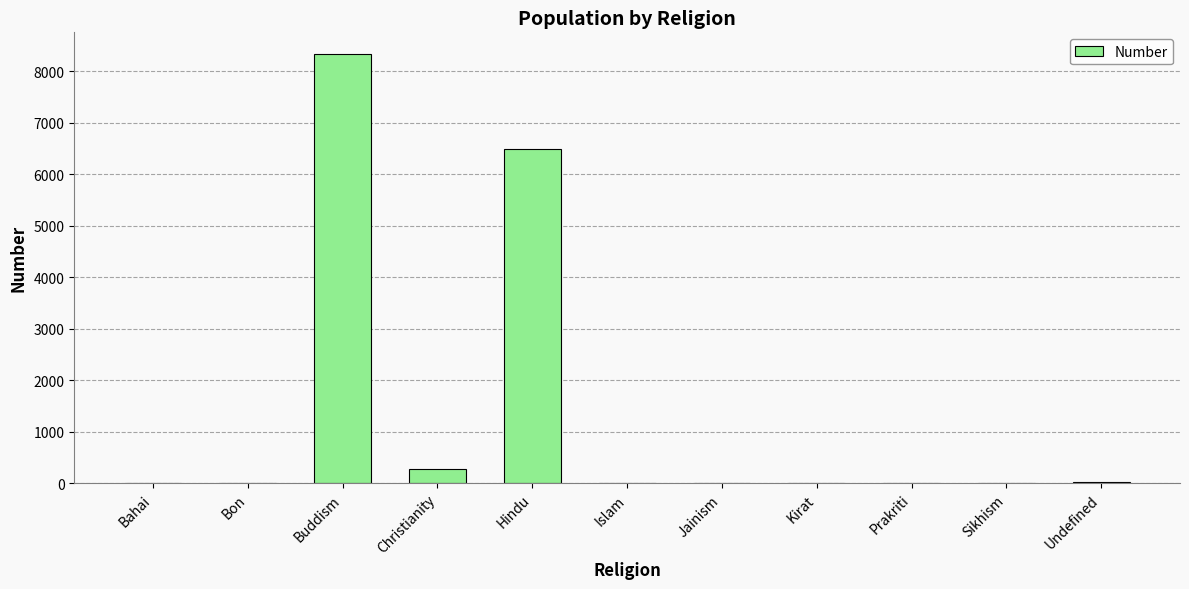

Count the number of values greater than 0.

5